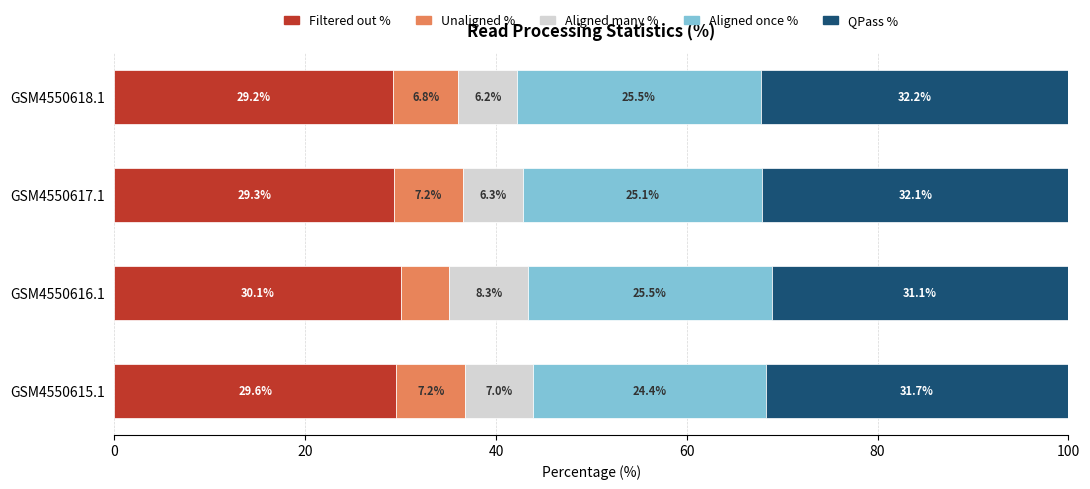

What is the total value across all series at GSM4550616.1?

100.0